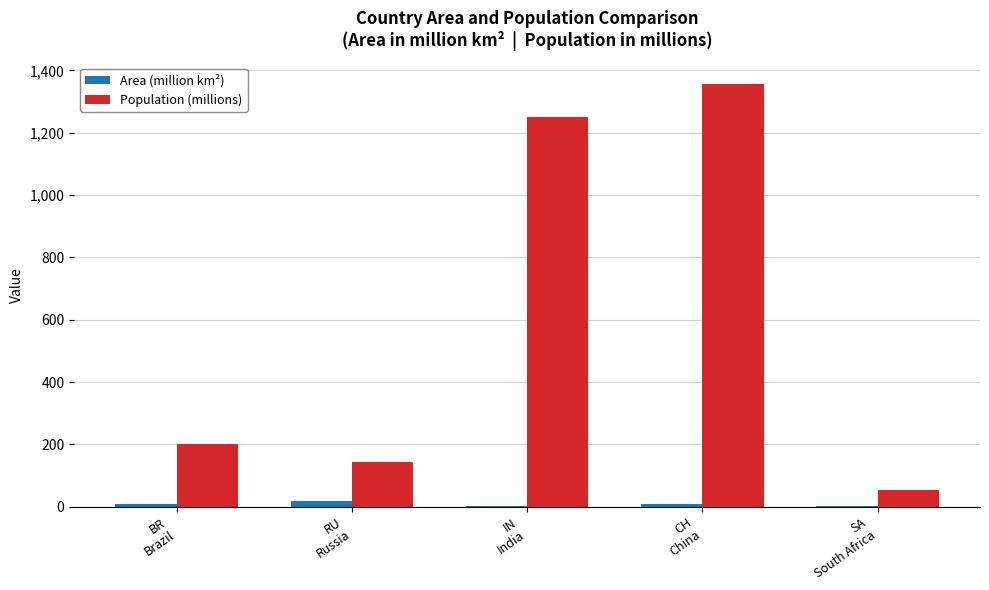

Which series changed the most between BR
Brazil and IN
India?

Population (millions)